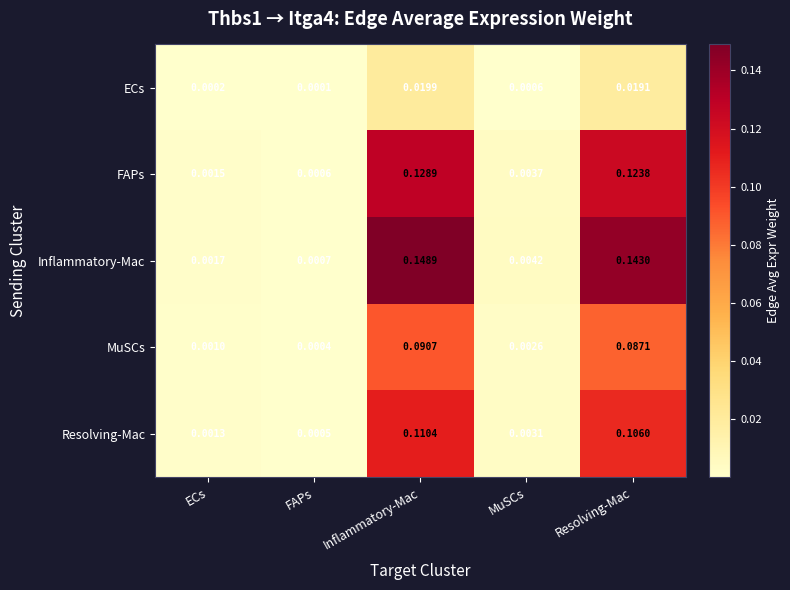

Rank the series at ECs from lowest to highest value.

ECs, MuSCs, Resolving-Mac, FAPs, Inflammatory-Mac